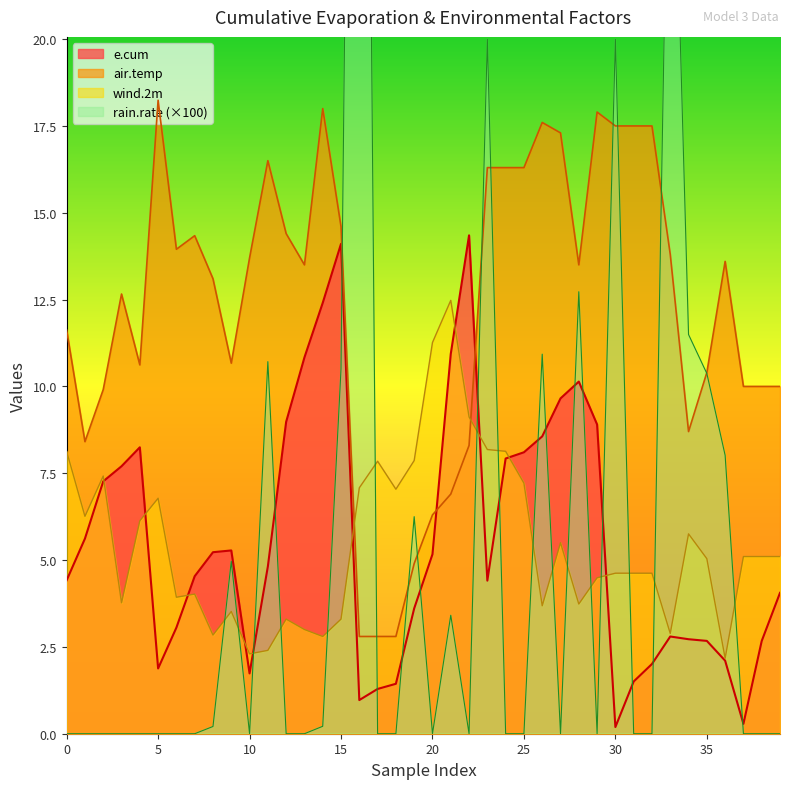

How many times do wind.2m and e.cum cross each other?

10